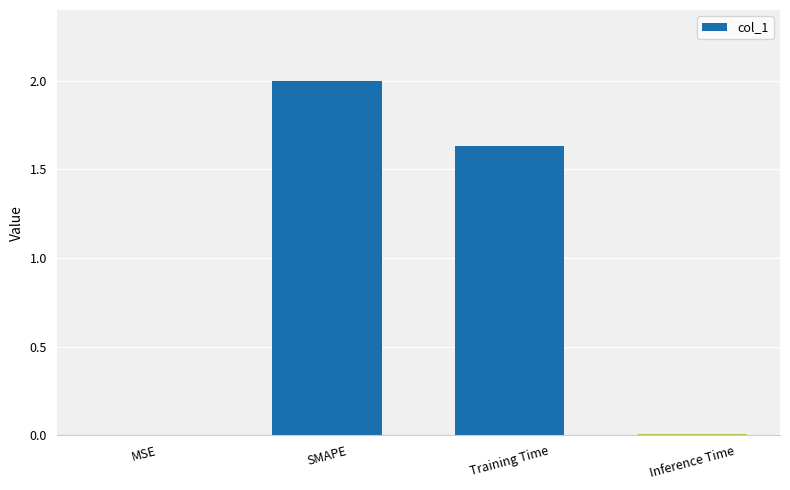

Where does the data first go above 1?

SMAPE